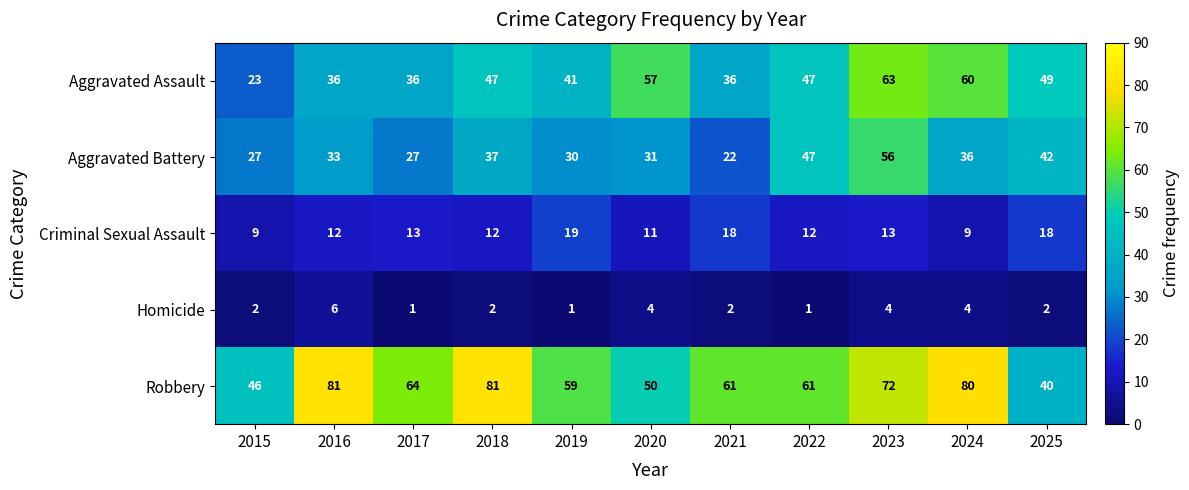

The Criminal Sexual Assault series shows 31 at 2021. True or false?

False